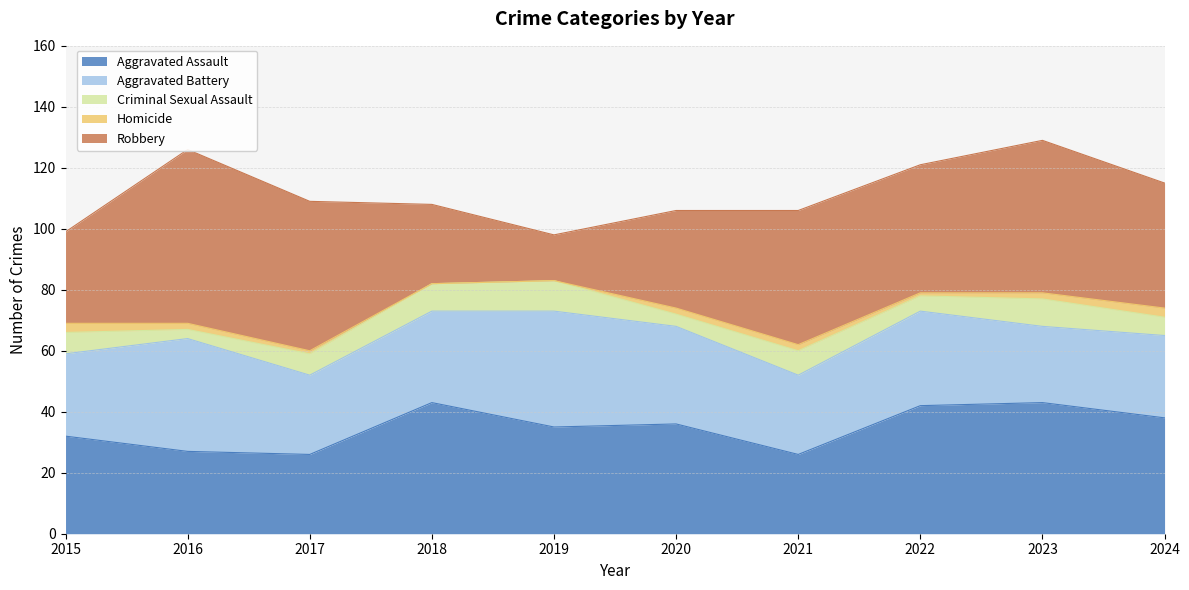

True or false: Homicide has more than 2 interior local peaks.

False